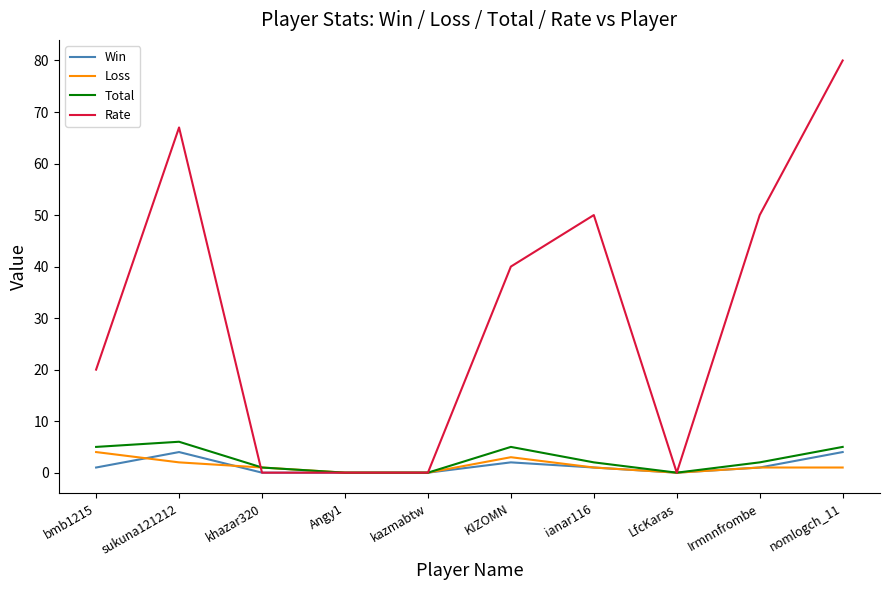

Count the Win values in the range 0 to 2.

8